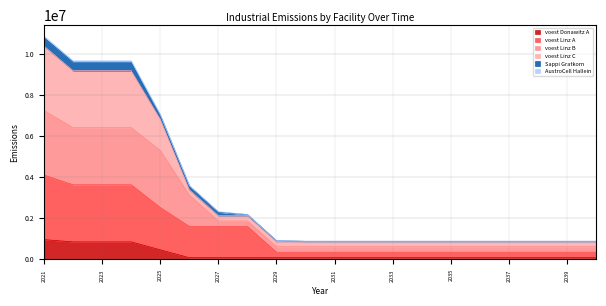

Rank the categories by voest Linz A value from highest to lowest.

2021, 2022, 2023, 2024, 2025, 2026, 2027, 2028, 2029, 2039, 2037, 2038, 2030, 2031, 2033, 2034, 2040, 2036, 2035, 2032